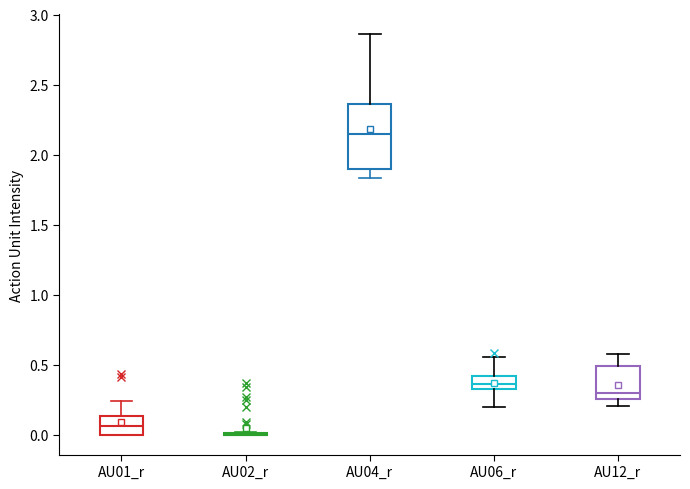

Reading left to right, transcribe this box plot: for each box, give where its median line is, the range the box spans, and where its two whiskers end, as read against the y-axis. The values are not printed on the chart, so give them approximately, as read against the axis.

AU01_r: median 0.05, box 0.00 to 0.15, whiskers 0.00 to 0.25
AU02_r: box collapsed to a line at 0.00, whiskers 0.00 to 0.00
AU04_r: median 2.15, box 1.90 to 2.35, whiskers 1.85 to 2.85
AU06_r: median 0.35, box 0.30 to 0.40, whiskers 0.20 to 0.55
AU12_r: median 0.30, box 0.25 to 0.50, whiskers 0.20 to 0.60